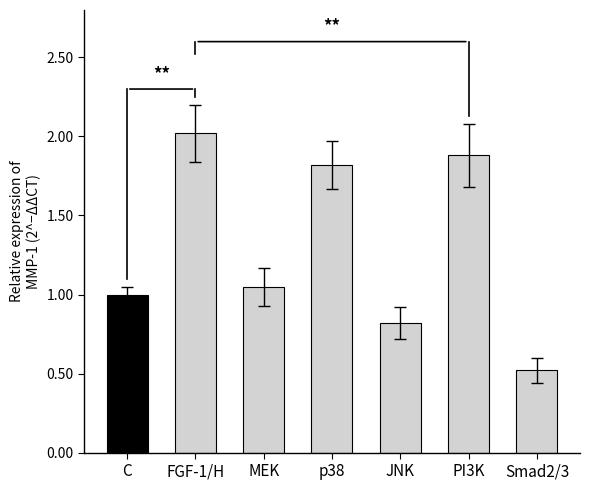

What is the sum of all values?

9.1